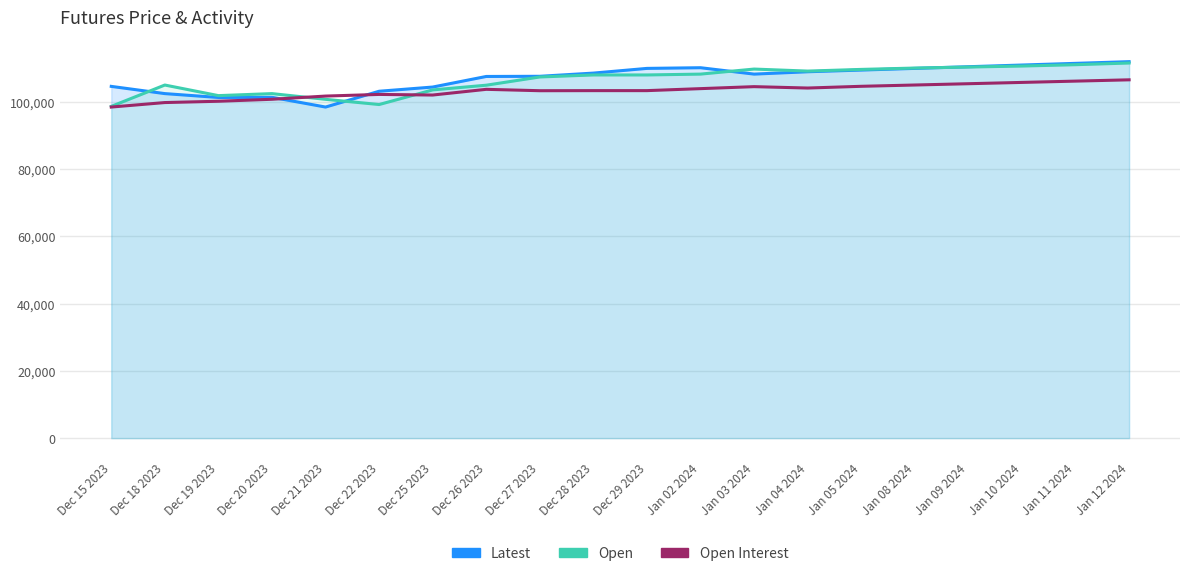

What is the smallest value displayed?

98500.0